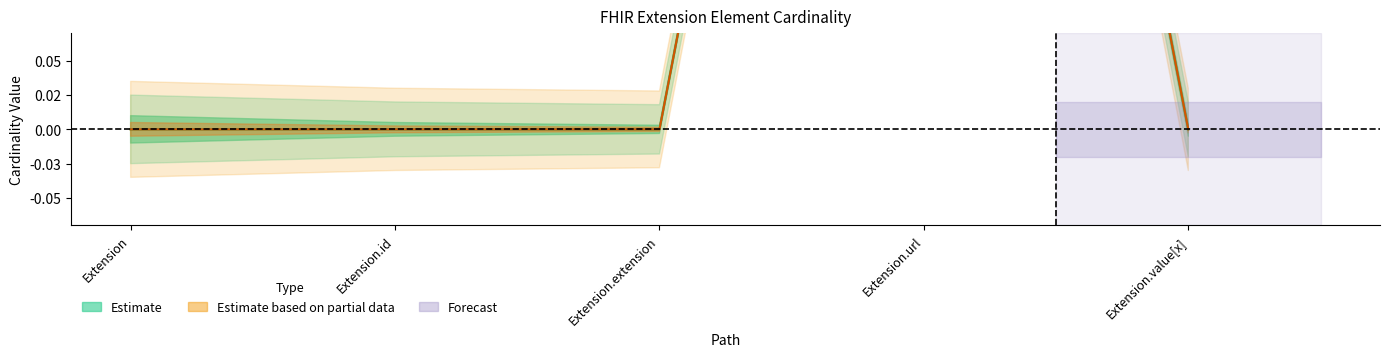

At which category is the sum across all series the highest?

Extension.url